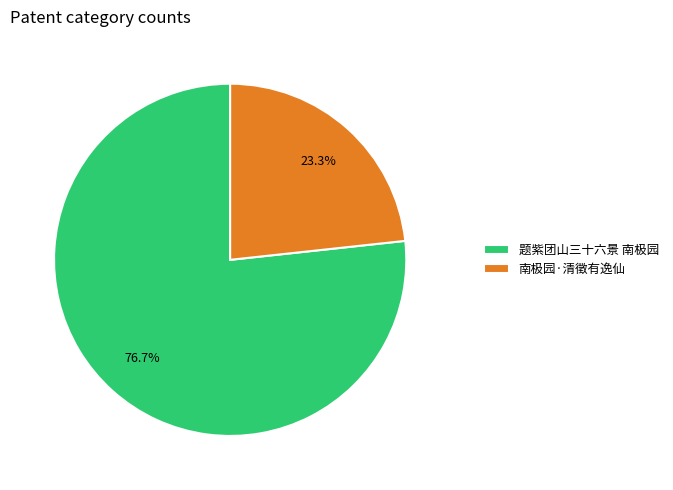

Approximately how many times larger is the value at 南极园·清徵有逸仙 compared to 题紫团山三十六景 南极园?

0.3